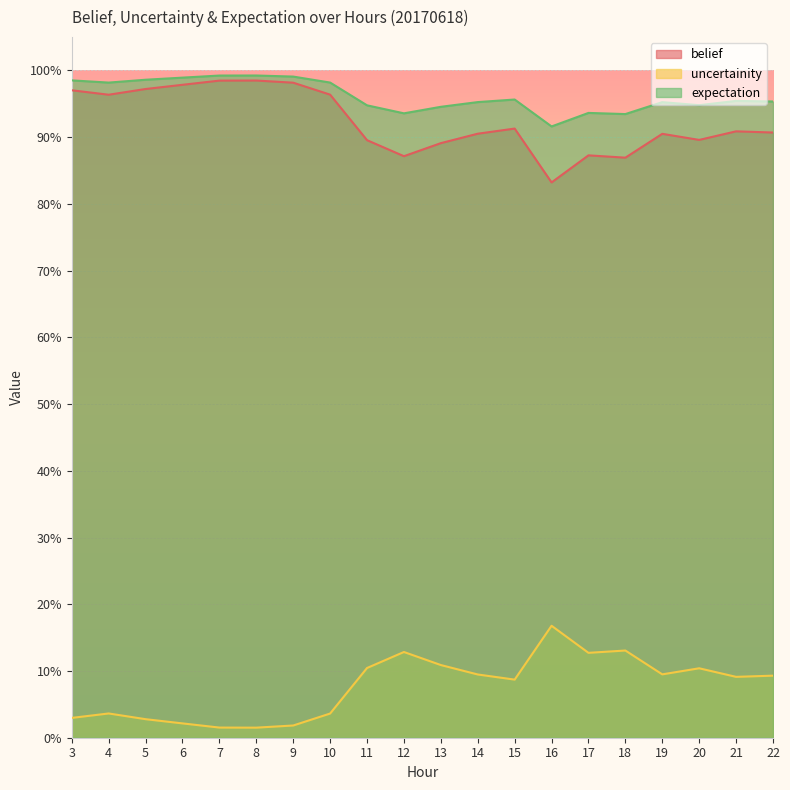

True or false: expectation and belief intersect in this chart.

False